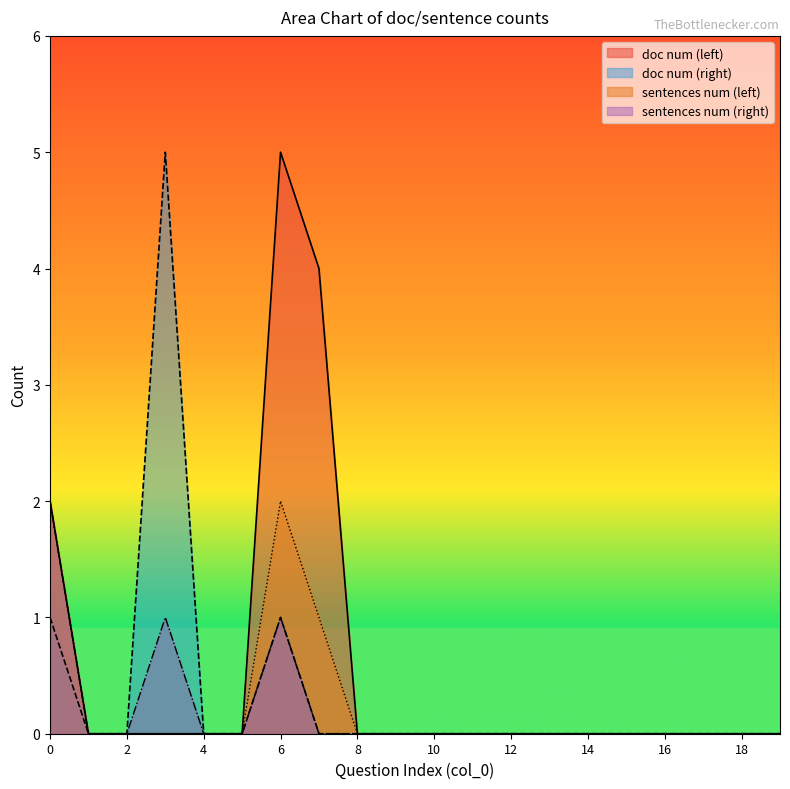

At which category does sentences num (left) reach its first local peak?

6